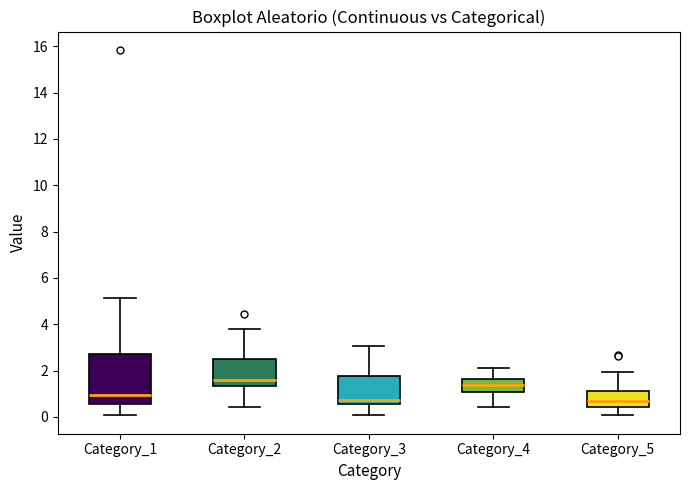

Which box is the tallest, from its lower edge to its upper edge?

Category_1